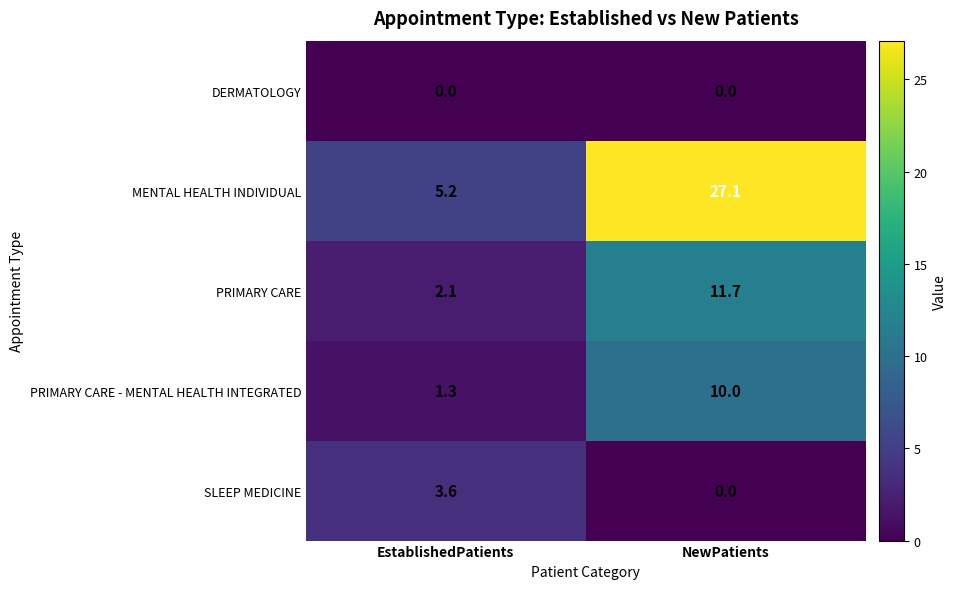

What is the average value of the SLEEP MEDICINE series?

1.8